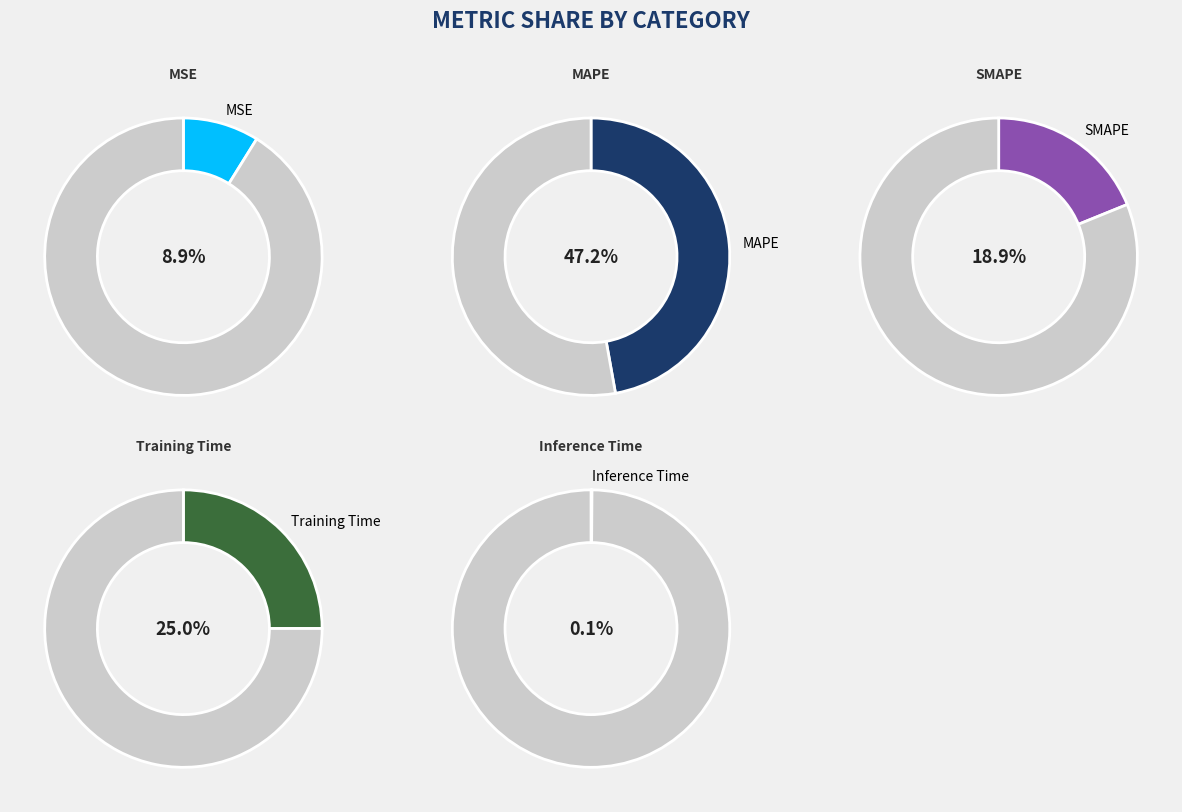

To the nearest percent, what is the difference between the MAPE and MSE slice percentages?

38%